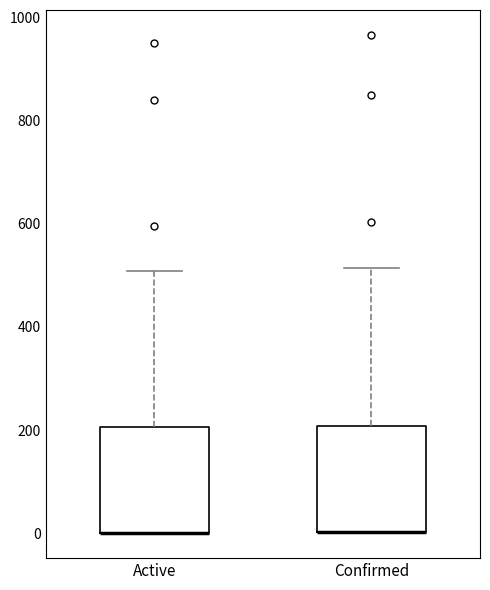

Reading left to right, transcribe this box plot: for each box, give where its median line is, the range the box spans, and where its two whiskers end, as read against the y-axis. The values are not printed on the chart, so give them approximately, as read against the axis.

Active: median 0 (drawn on the box's lower edge), box 0 to 200, whiskers 0 to 500
Confirmed: median 0 (drawn on the box's lower edge), box 0 to 200, whiskers 0 to 520